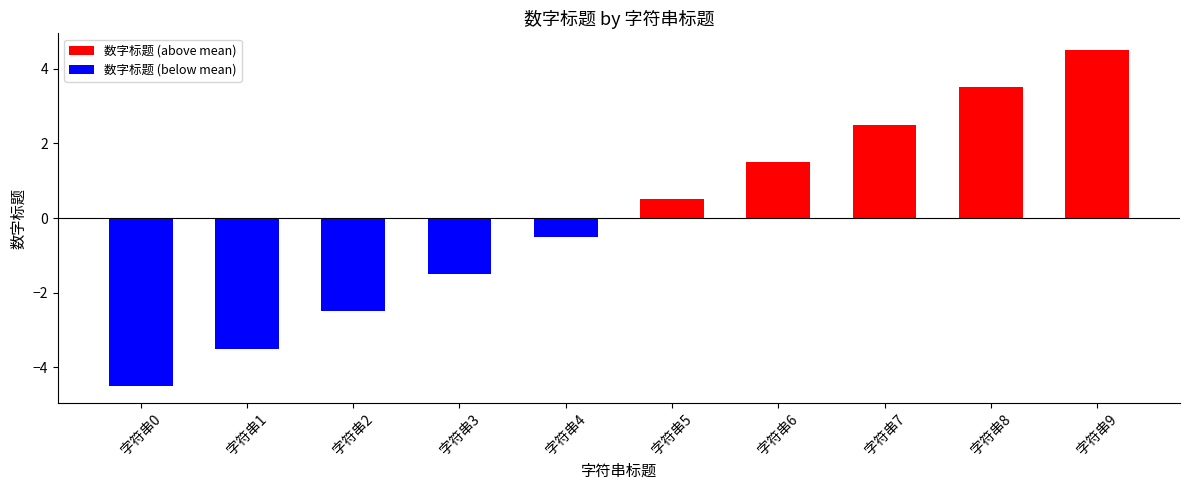

List the labels in order of 数字标题 (below mean) value, smallest first.

字符串0, 字符串1, 字符串2, 字符串3, 字符串4, 字符串5, 字符串6, 字符串7, 字符串8, 字符串9